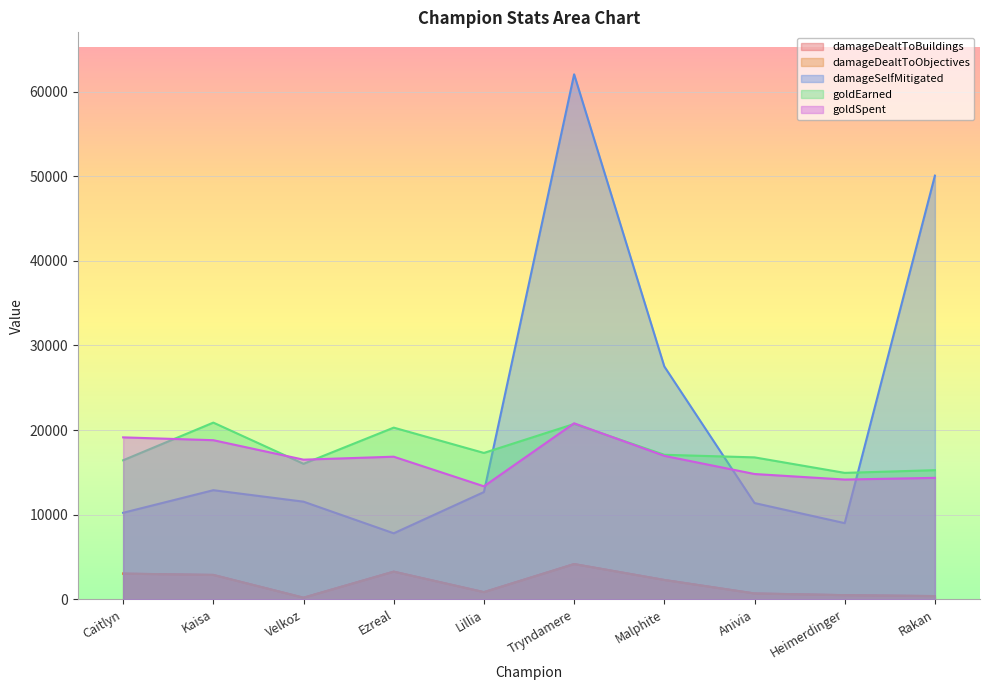

True or false: damageDealtToObjectives and goldEarned cross at least once.

False